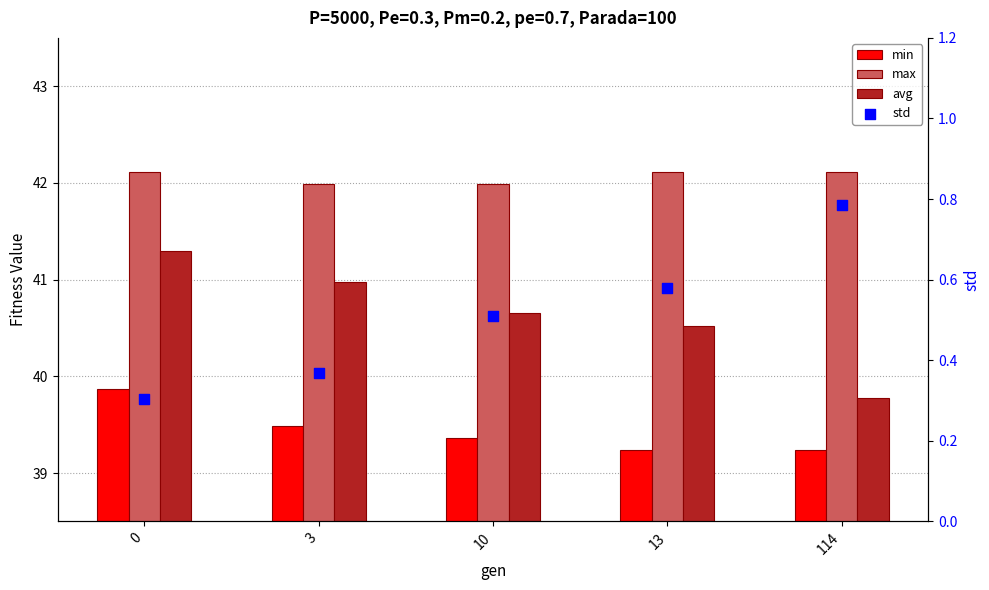

Is the value of max at 3 greater than the value of min at 3?

Yes